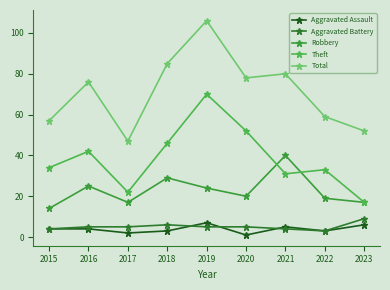

Rank the series by their maximum value, from lowest to highest.

Aggravated Assault, Aggravated Battery, Robbery, Theft, Total